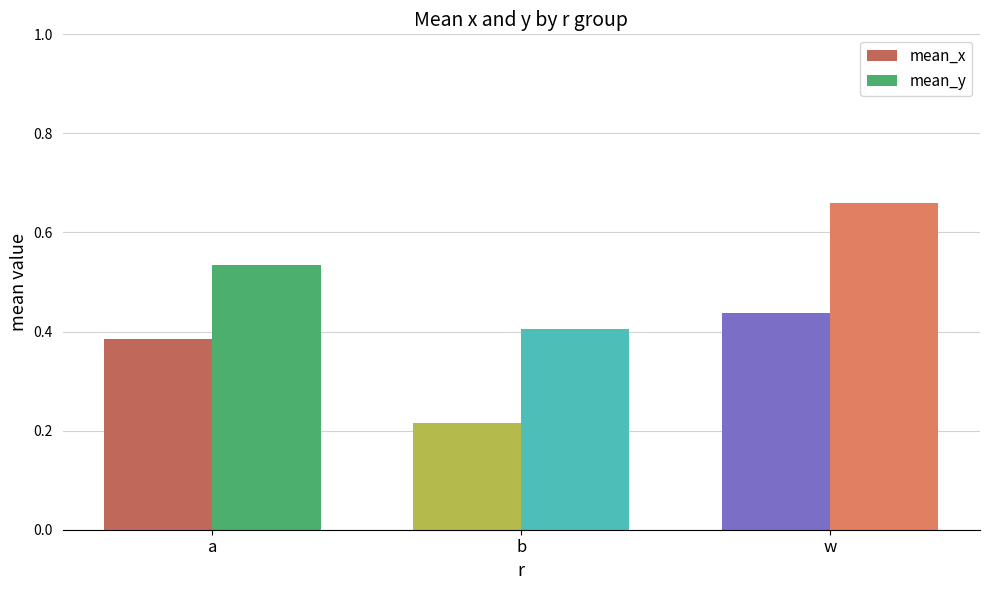

True or false: mean_x has a value of 0.4 at b.

False